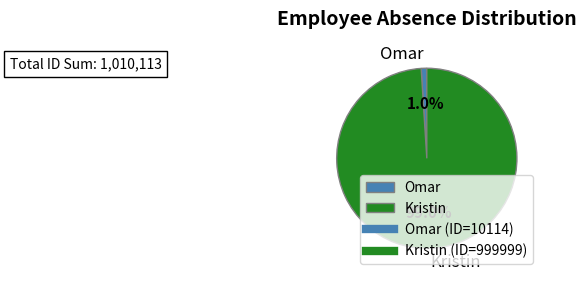

Which category has the smallest portion of the pie?

Omar